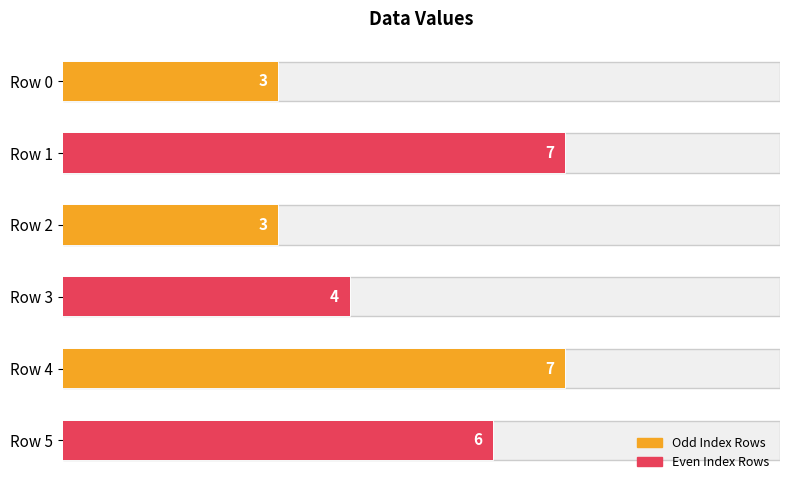

What is the difference between the second highest and second lowest values?

4